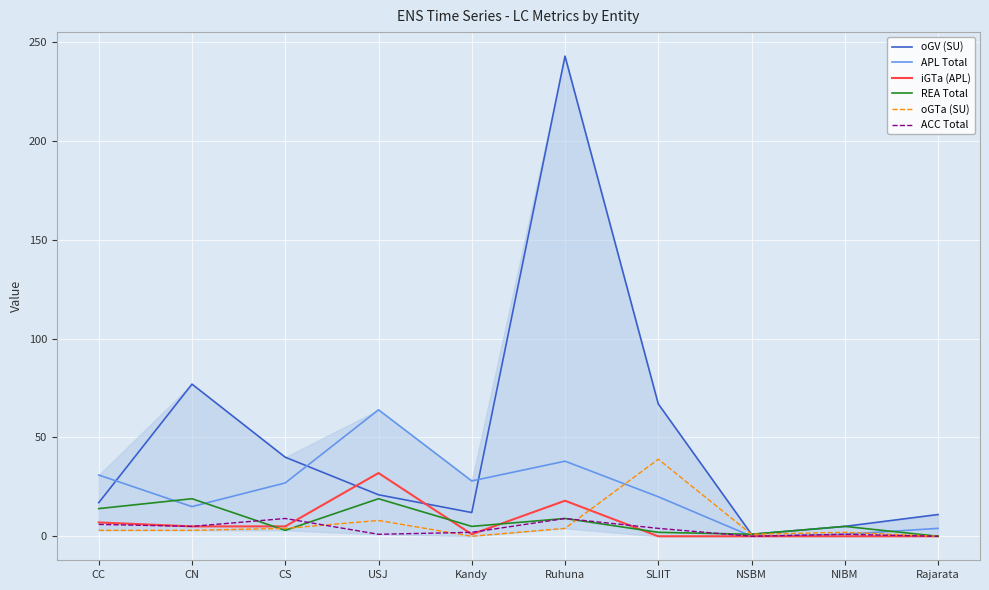

What is the maximum value for REA Total?

19